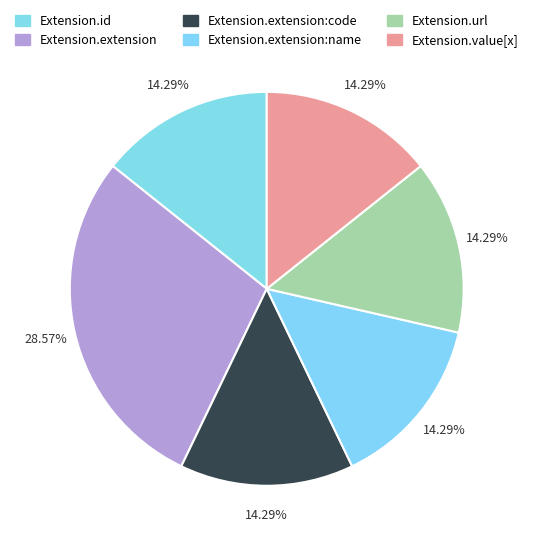

To the nearest percent, what is the average slice percentage?

17%